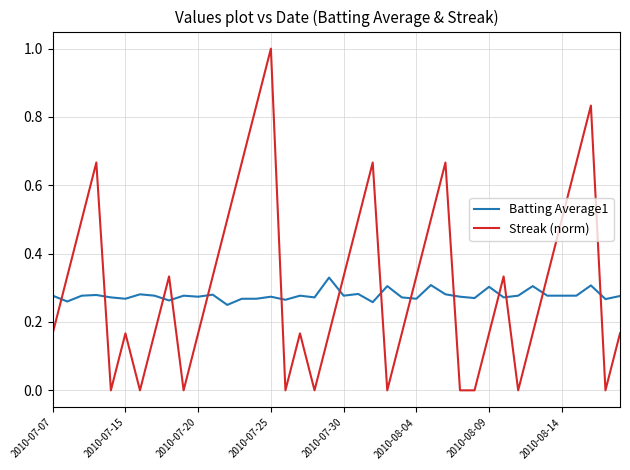

True or false: Batting Average1 and Streak (norm) cross at least once.

True